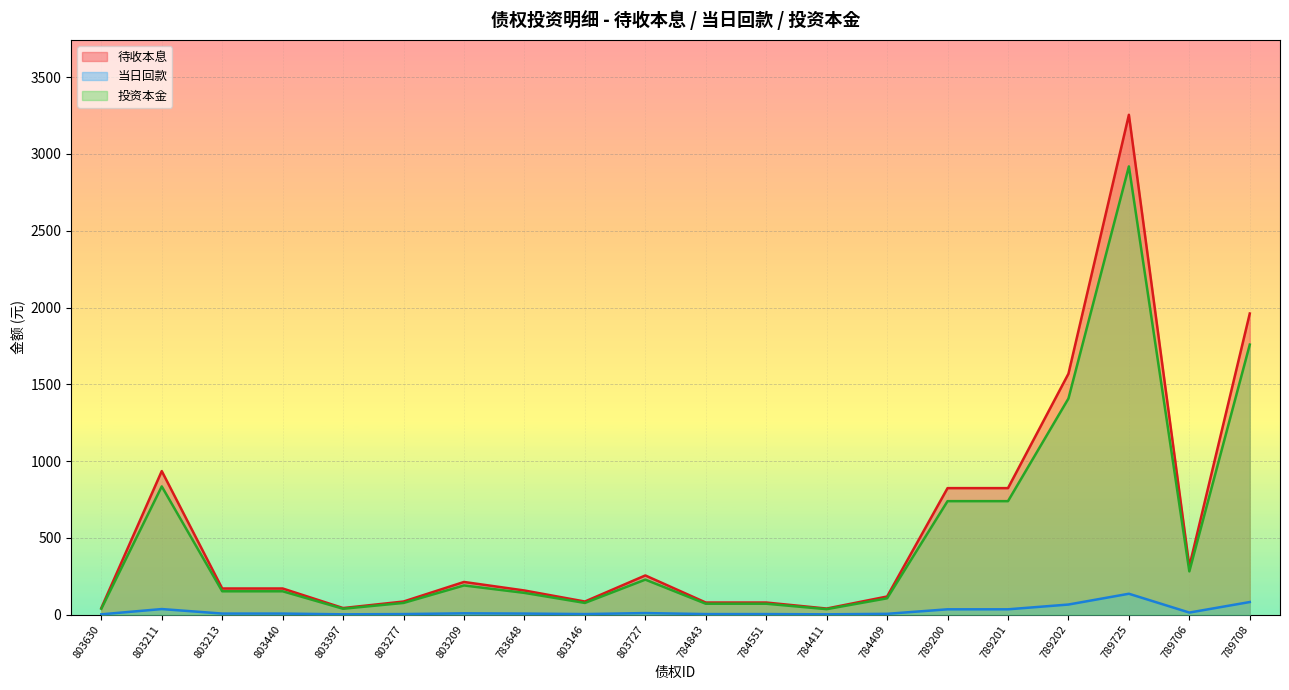

How many lines are shown in the chart?

3